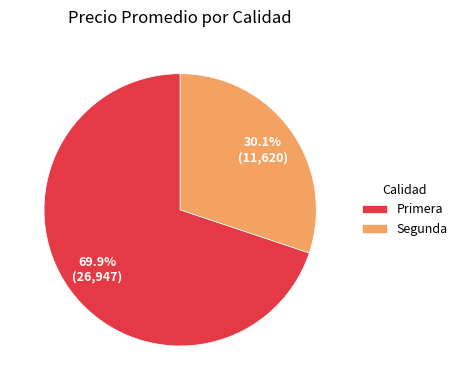

Which slice is the largest?

Primera